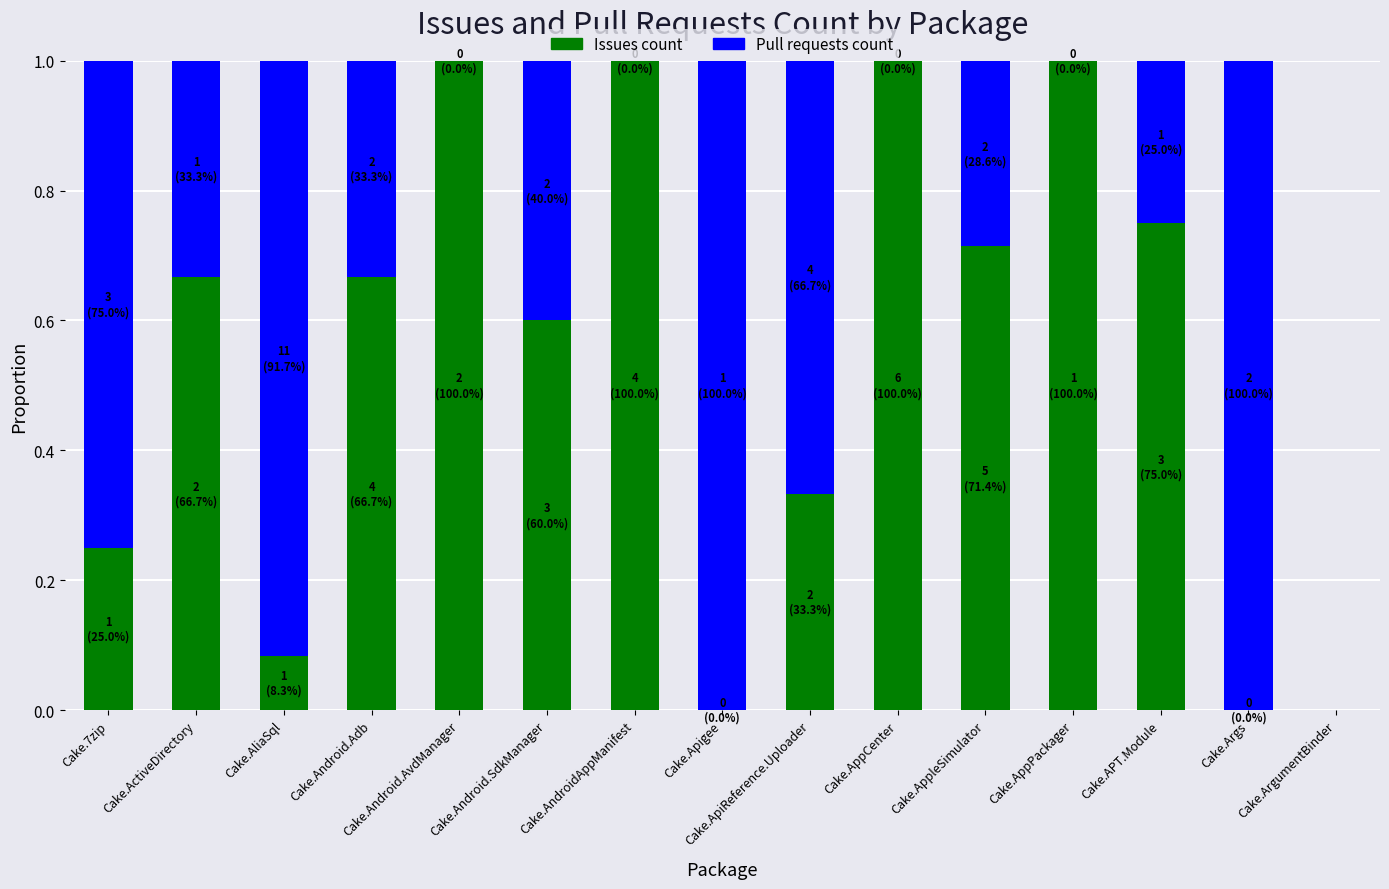

Are the bars grouped side by side (vs. stacked)?

No